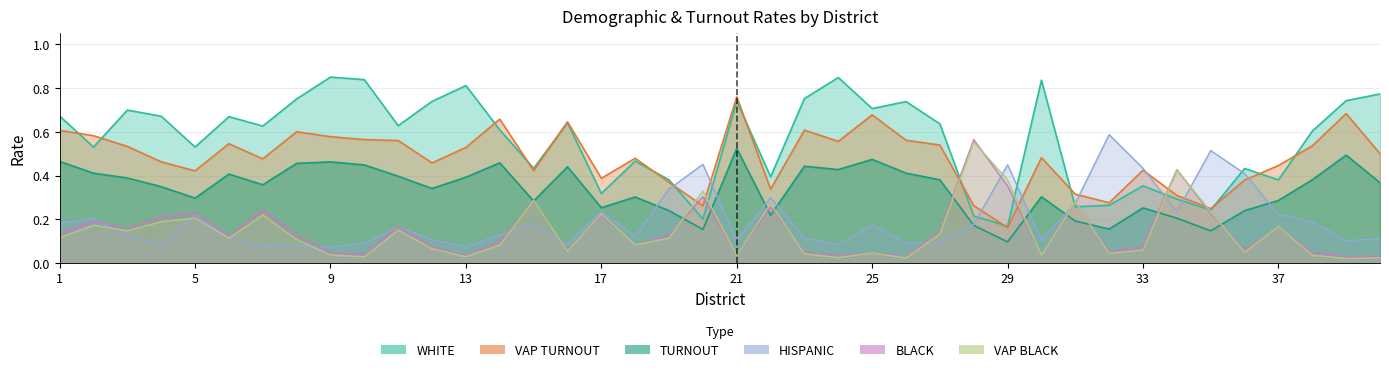

What is the value of the HISPANIC point at the 12th from the left?

0.1